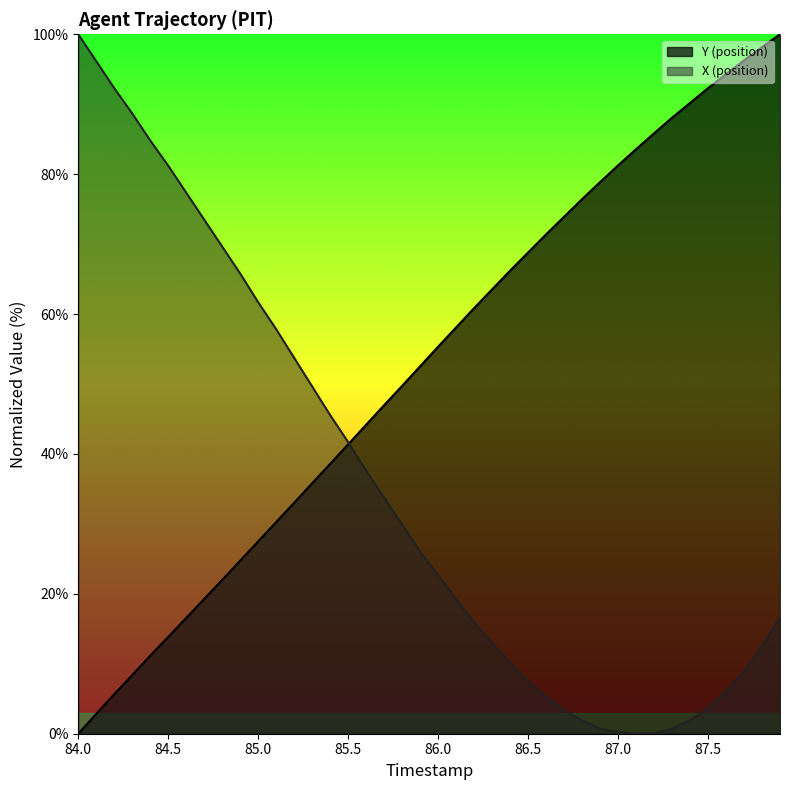

How many intersections are there between X and Y?

1